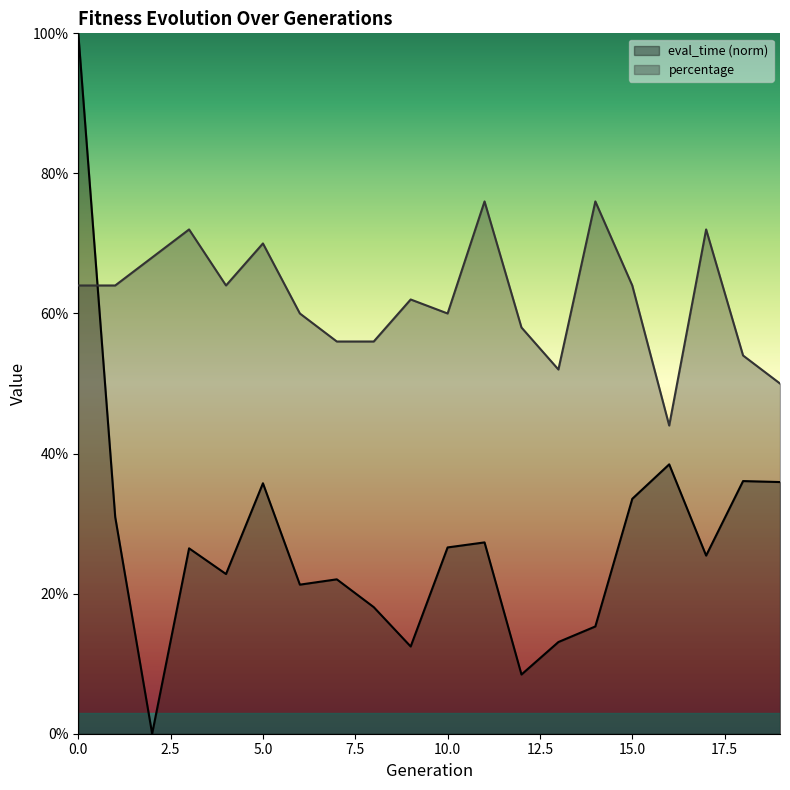

At how many categories does at least one series exceed 0?

20